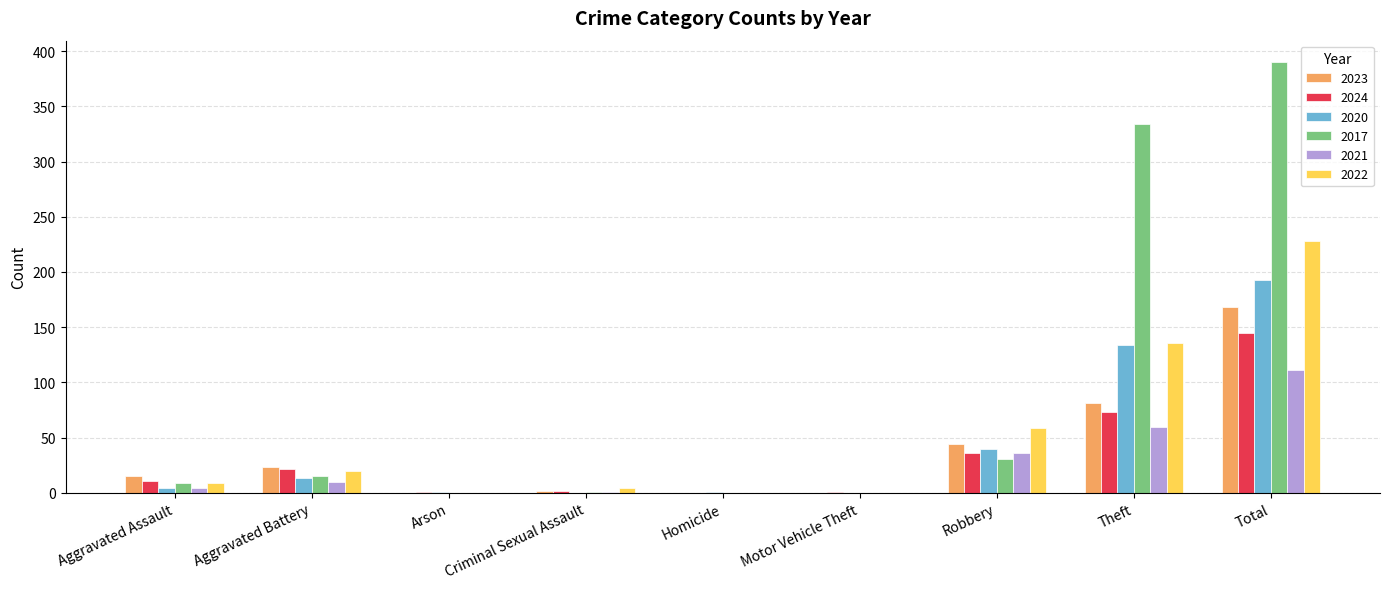

How many groups of bars are there?

9